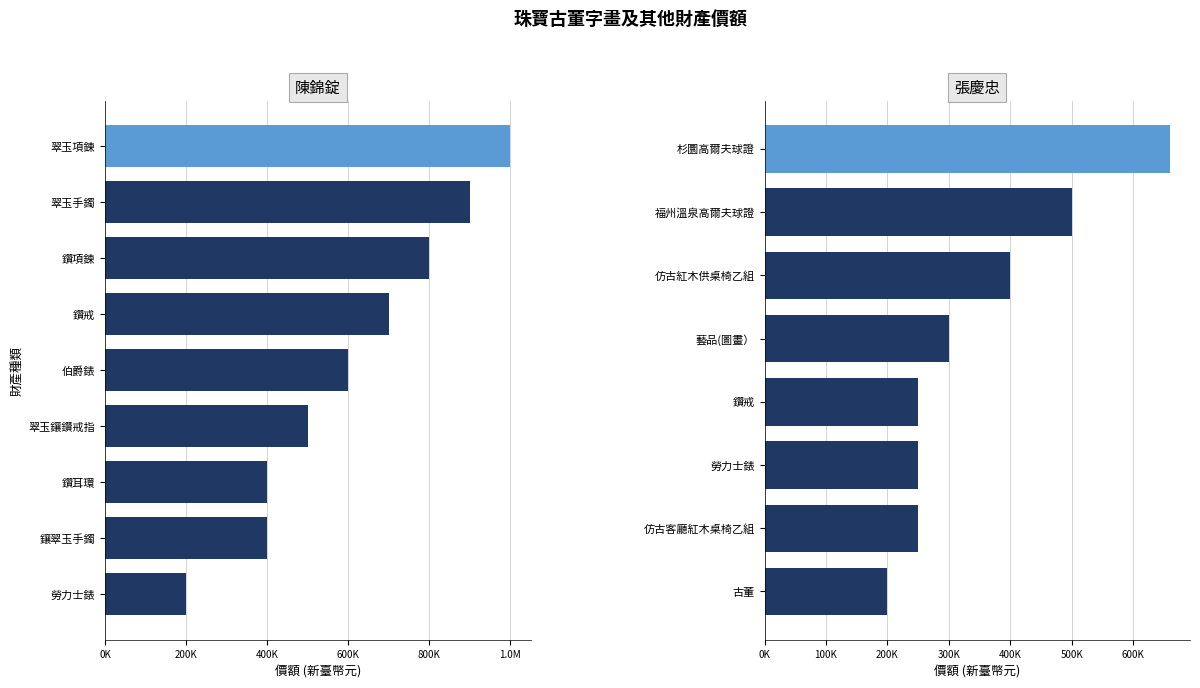

What are all the series names shown in the legend?

陳錦錠, 張慶忠